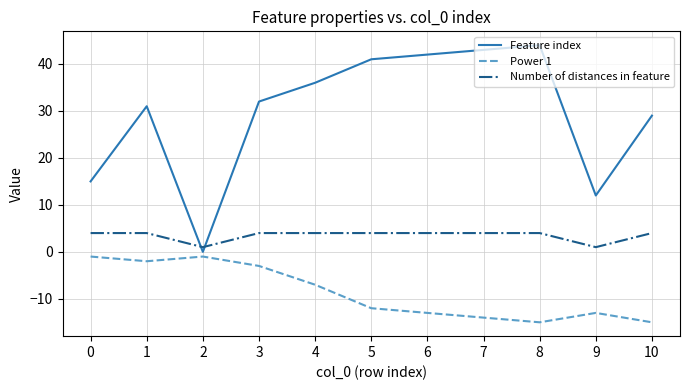

What are all the series names shown in the legend?

Feature index, Power 1, Number of distances in feature